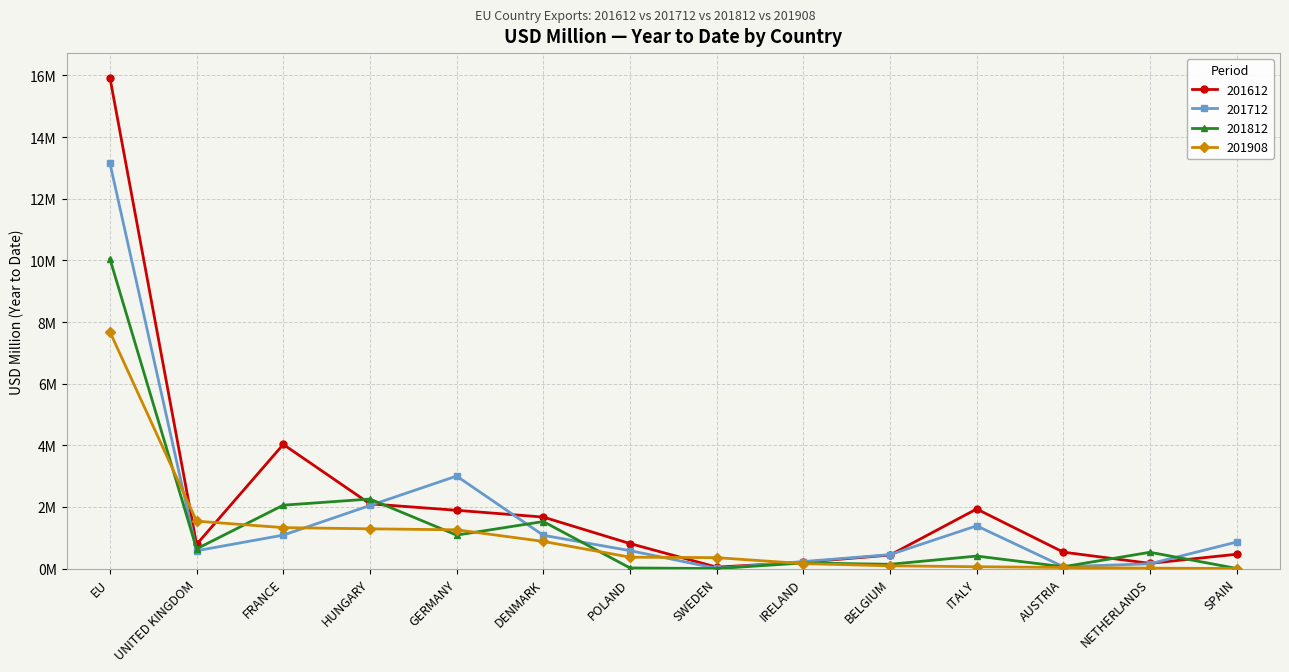

List the series in order of their peak value, lowest first.

201908, 201812, 201712, 201612